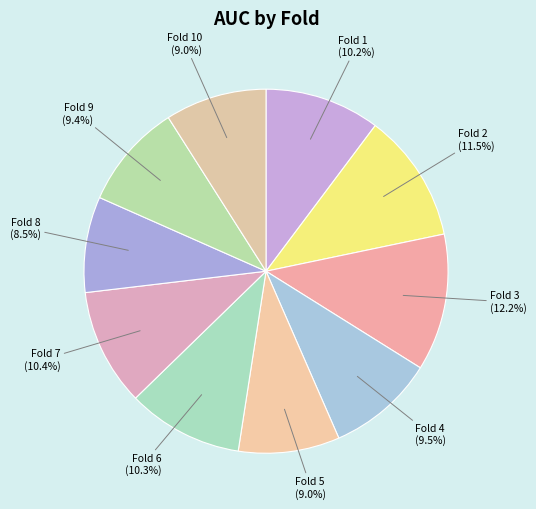

How many slices are in this pie chart?

10